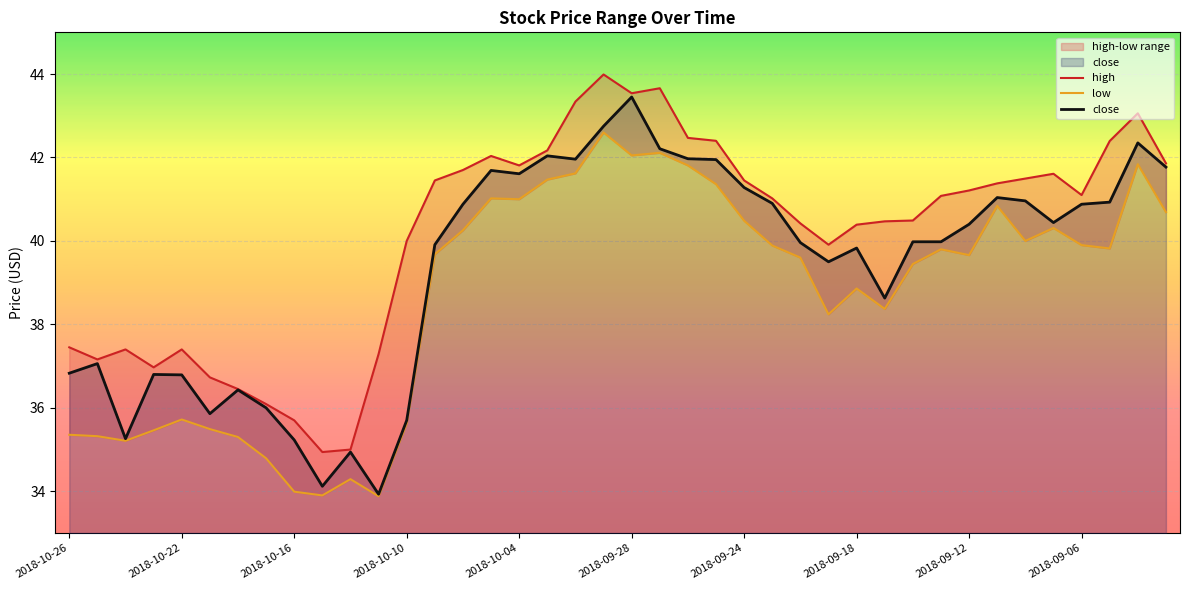

At how many categories does at least one series exceed 42?

10